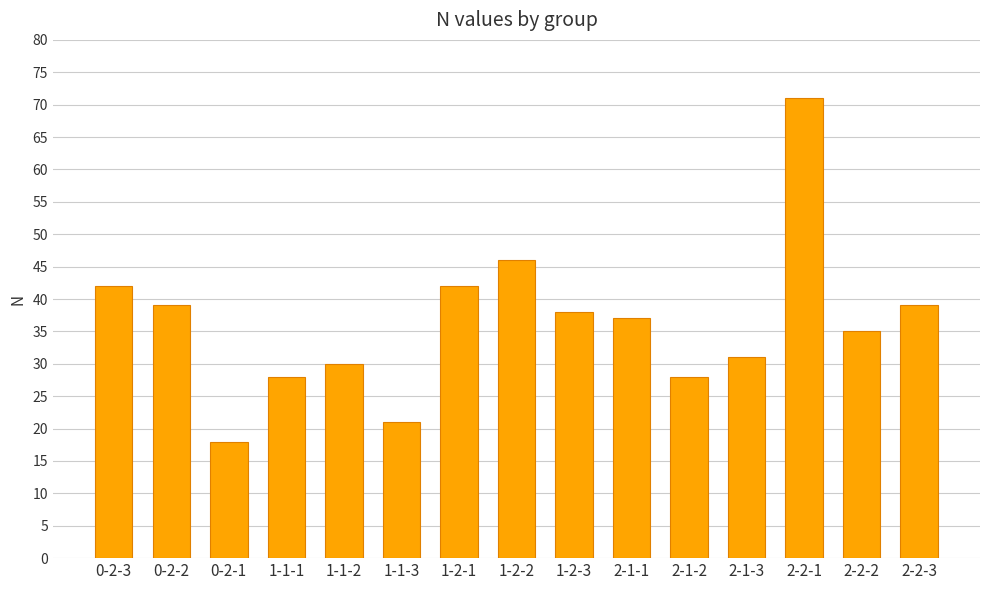

What is the smallest value displayed?

18